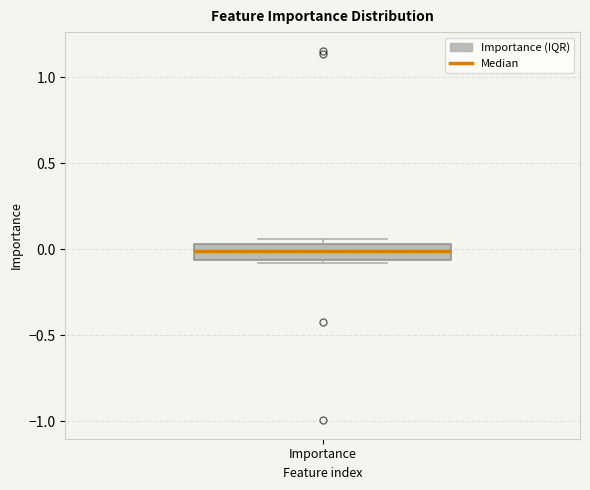

Where is the lower edge of the box for Importance on the y-axis? The values are not printed on the chart, so give them approximately, as read against the axis.

-0.05